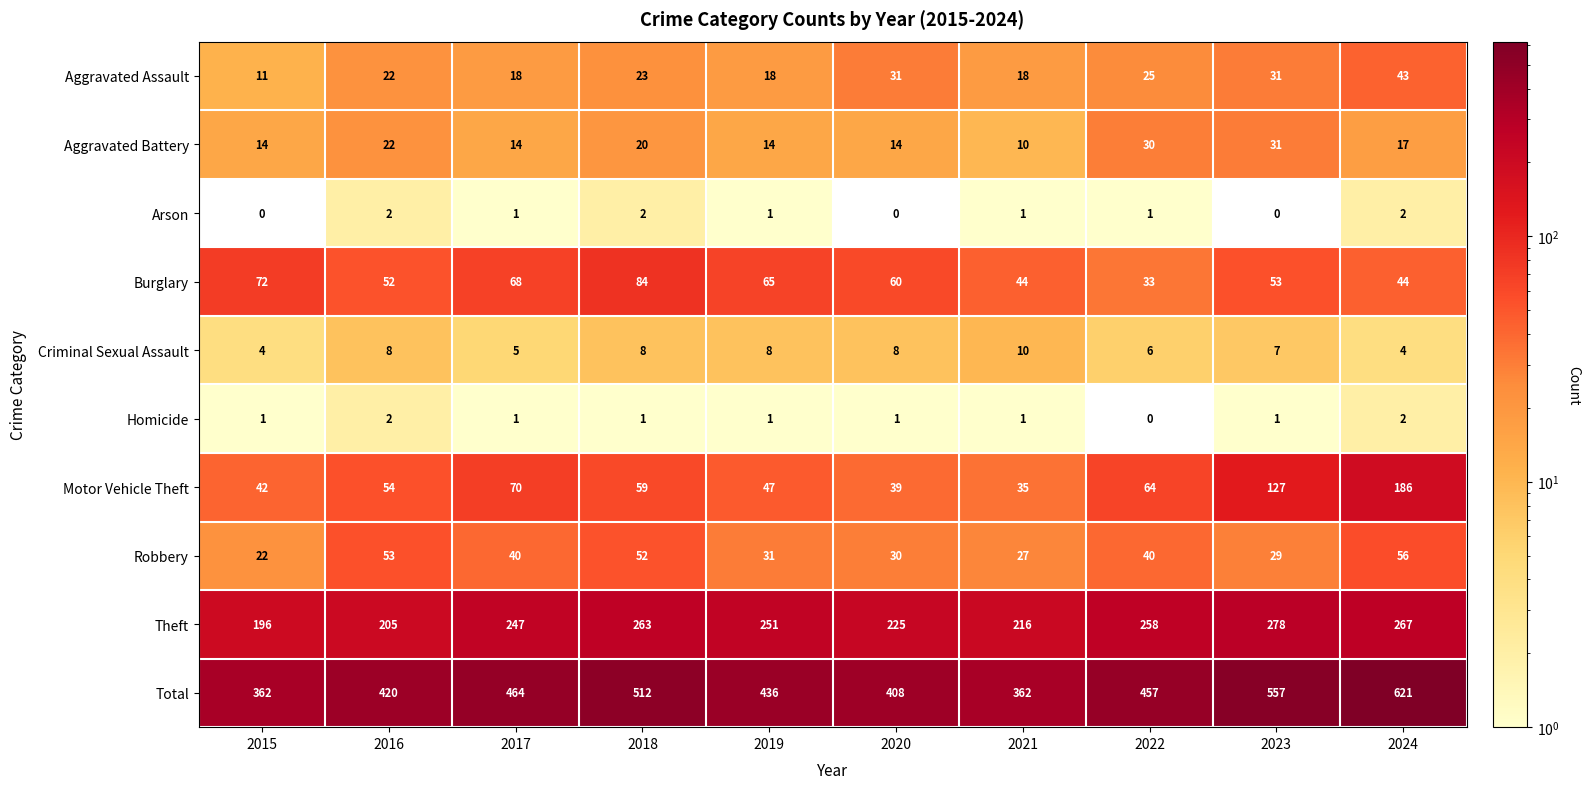

The Total series shows 816 at 2017. True or false?

False